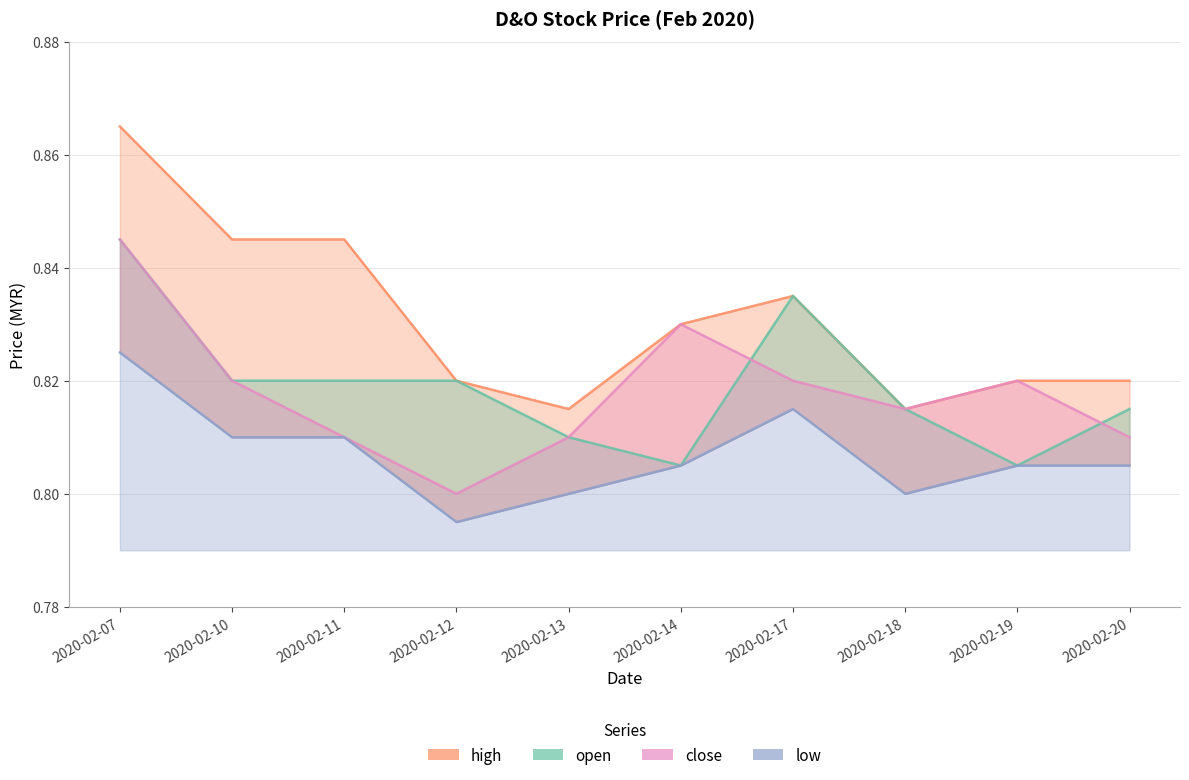

At which category is the sum across all series the highest?

2020-02-07